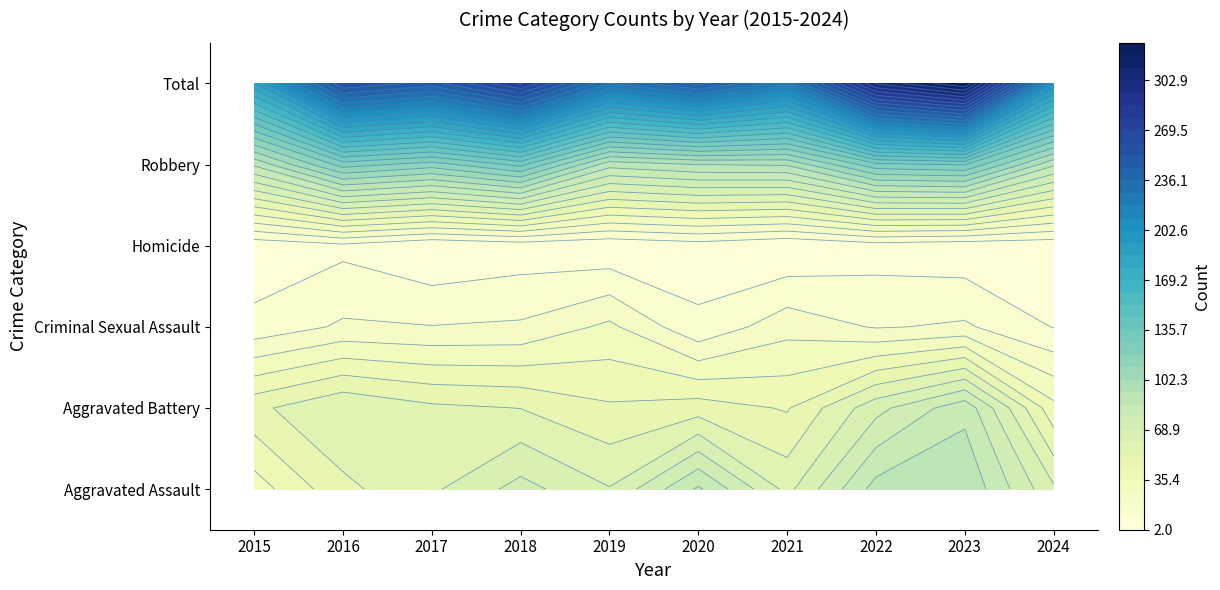

At which category does the chart reach its peak across all series?

2015